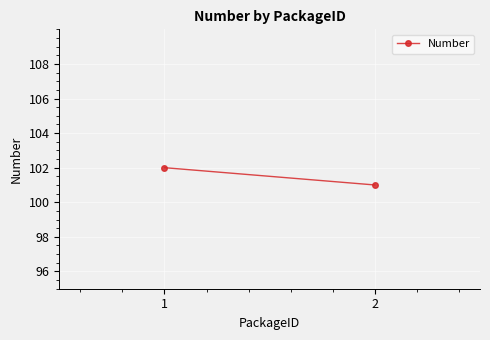

What is the difference between the values at 2 and 1?

1